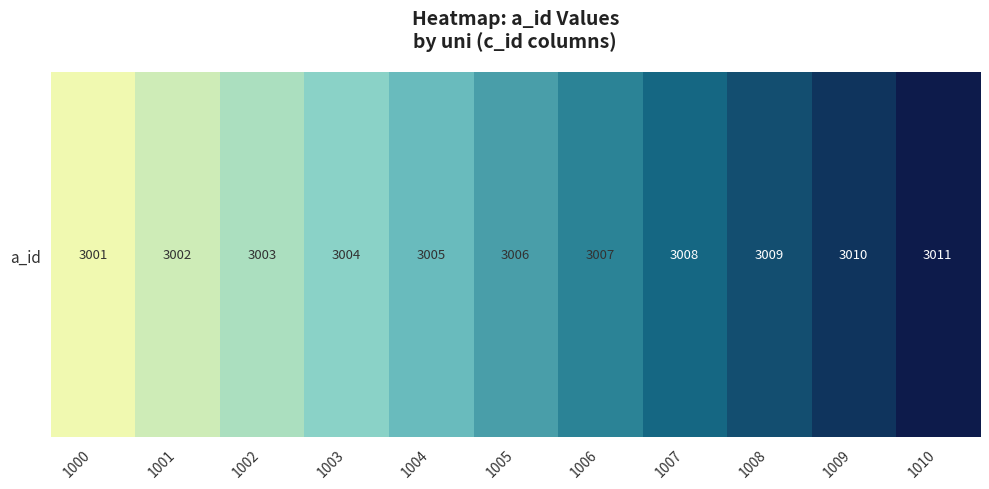

True or false: the data shows 1286 at 1000.

False